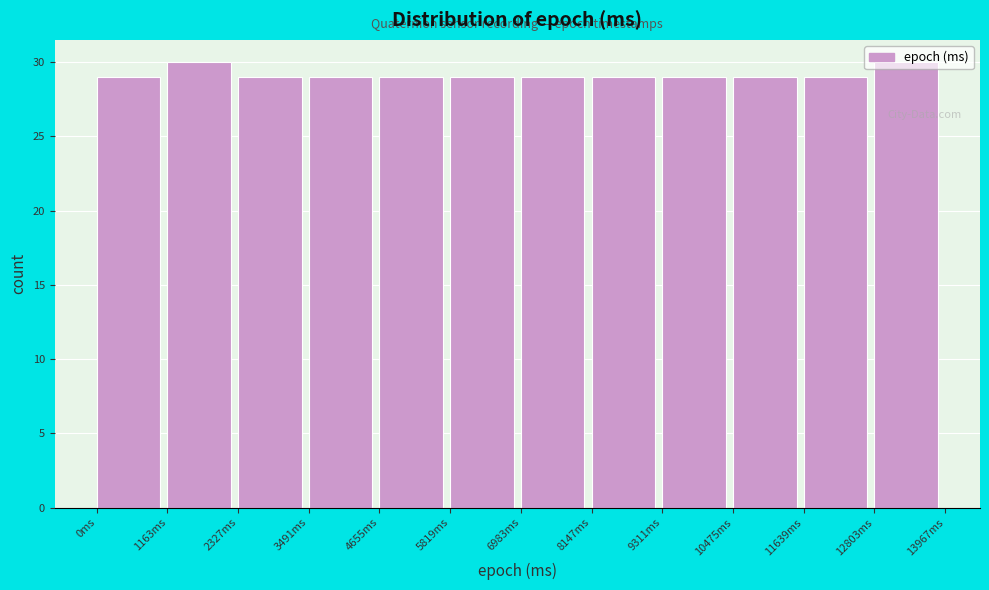

What is the average value?

29